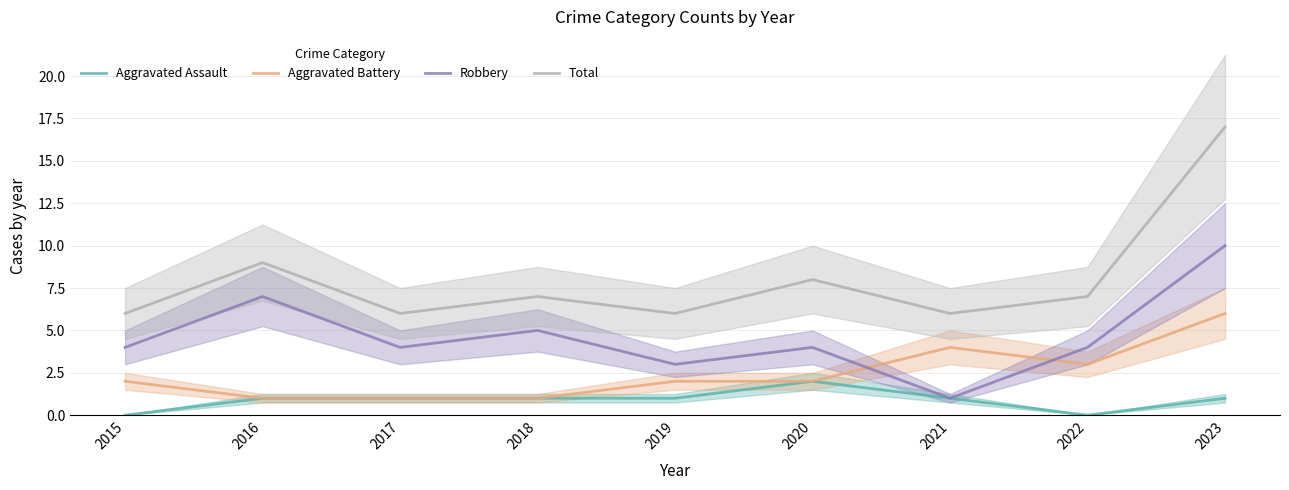

What is the value of the Total point at the 1st from the left?

6